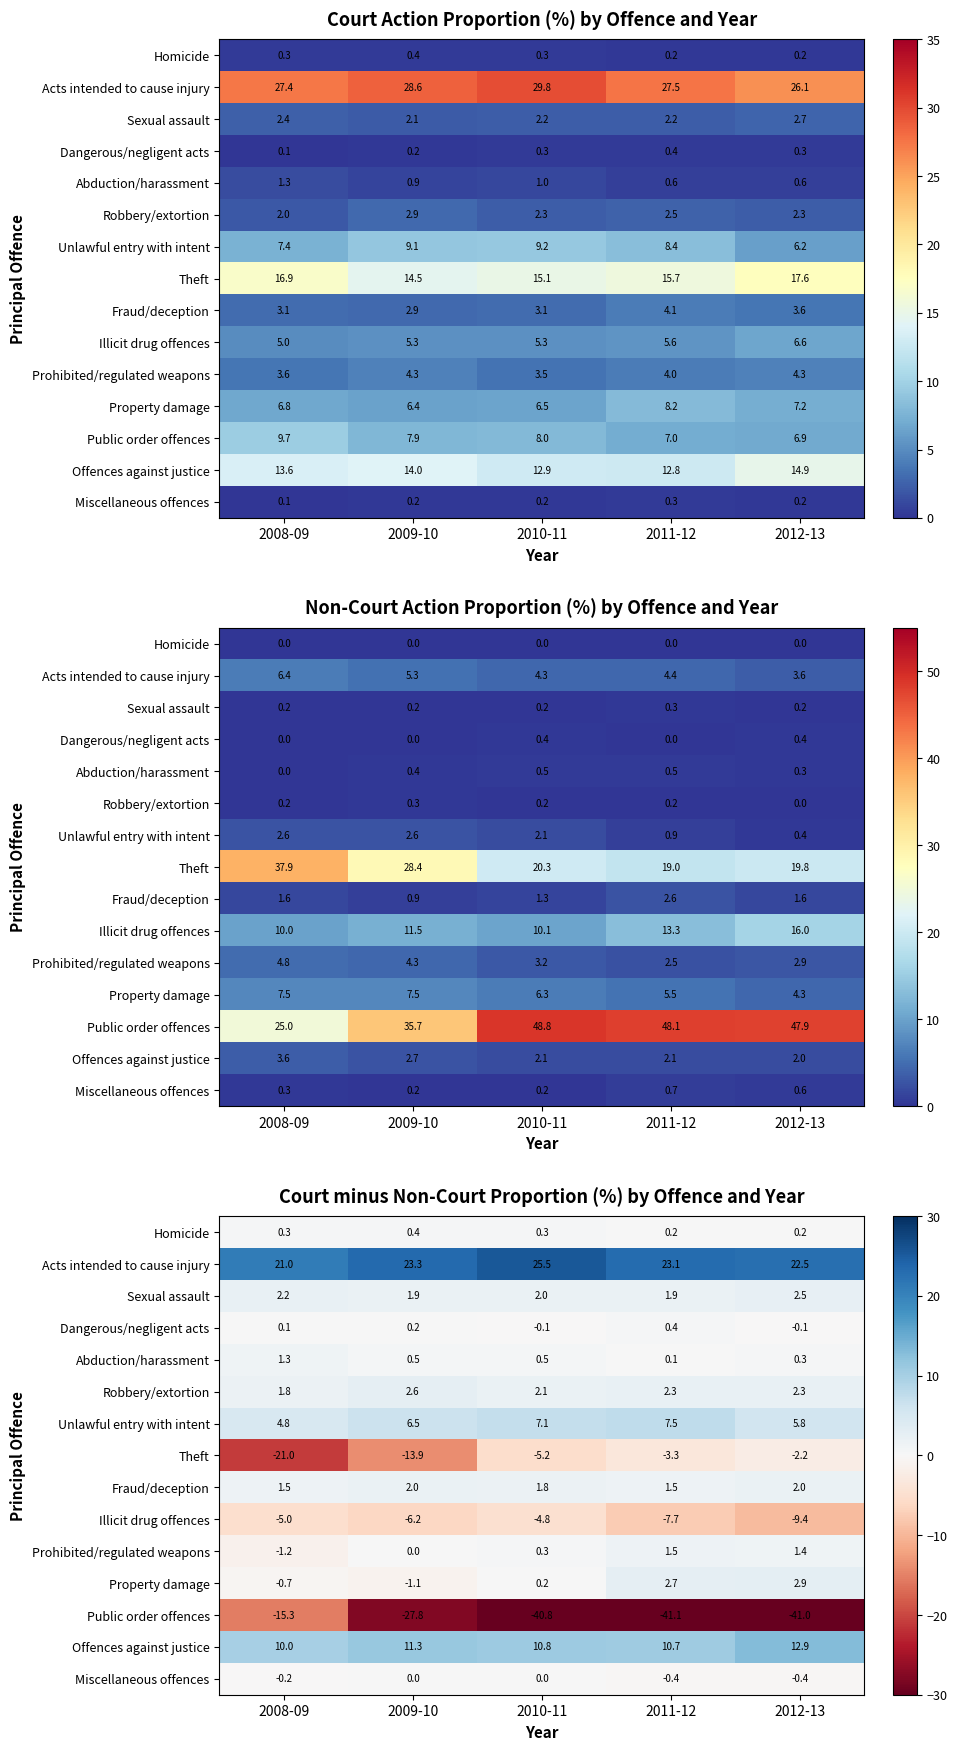

Is the value of Abduction/harassment at 2011-12 greater than the value of Miscellaneous offences at 2012-13?

Yes